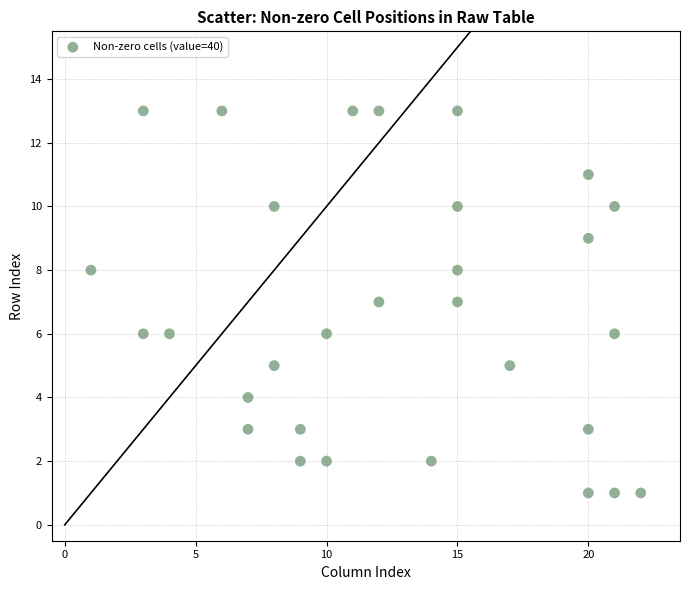

What is the range of X values (max minus min)?

21